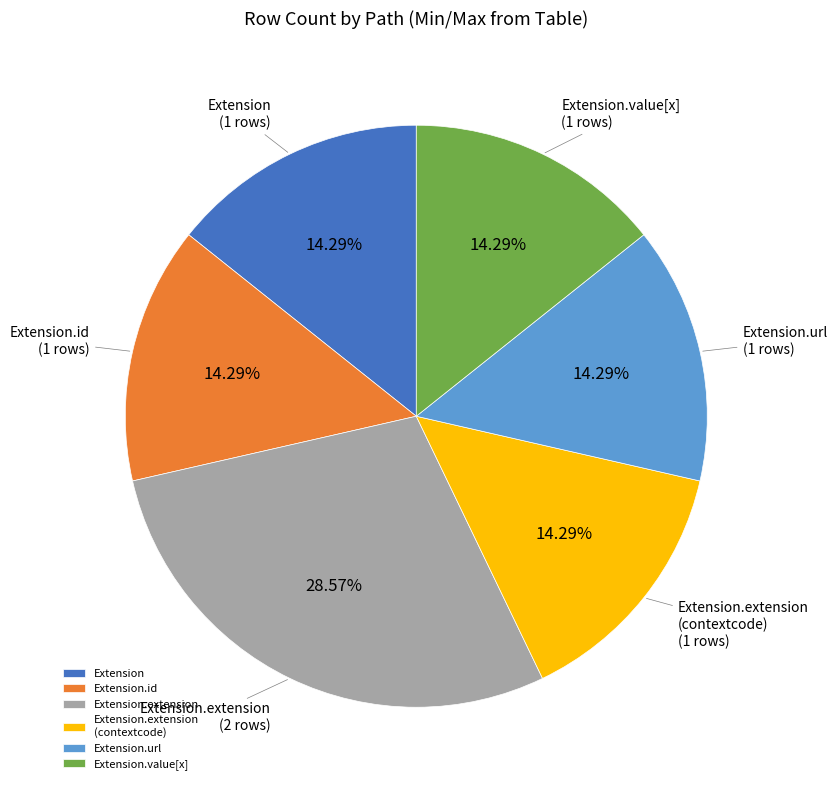

How much of the chart is everything except Extension.url?

85.7%